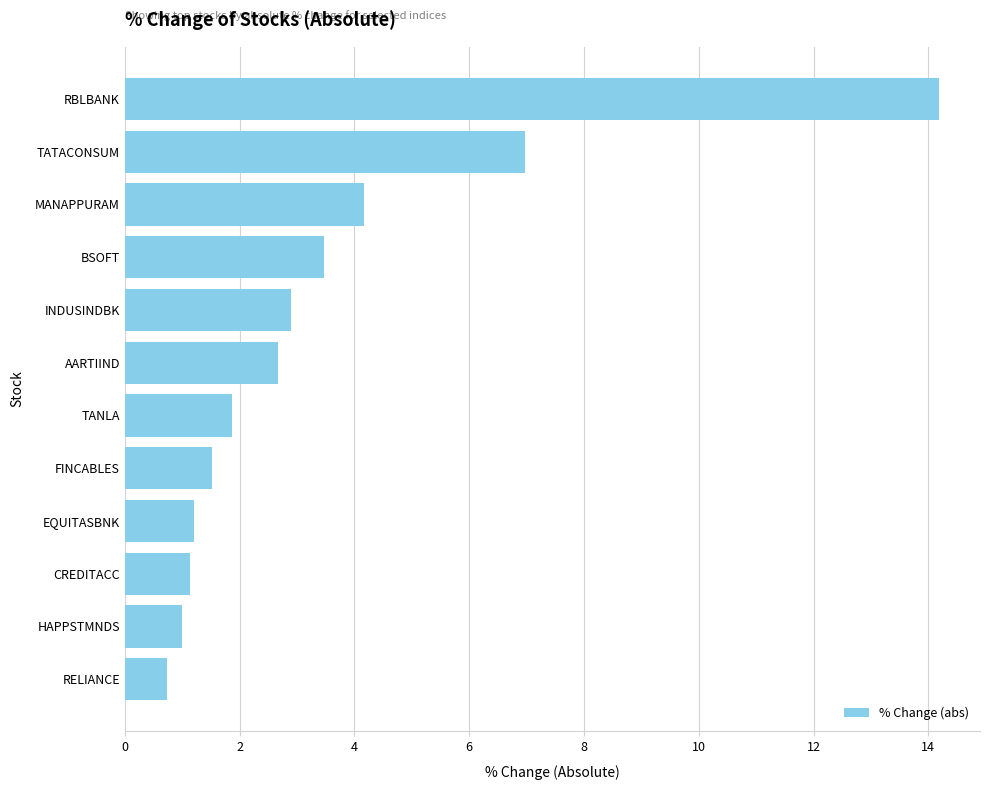

What is the change in value from BSOFT to TANLA?

-1.6